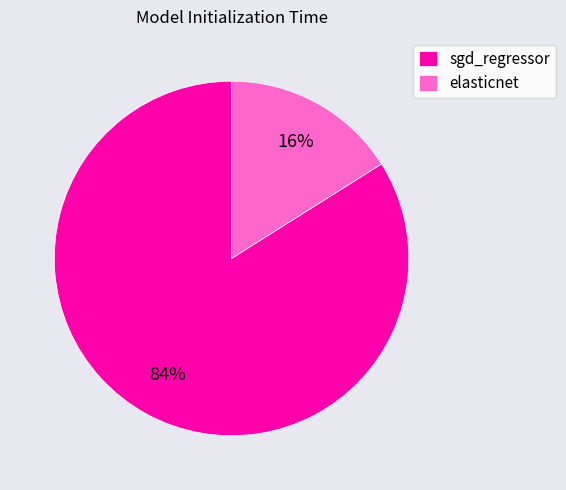

Is the sum of sgd_regressor and elasticnet greater than half?

Yes